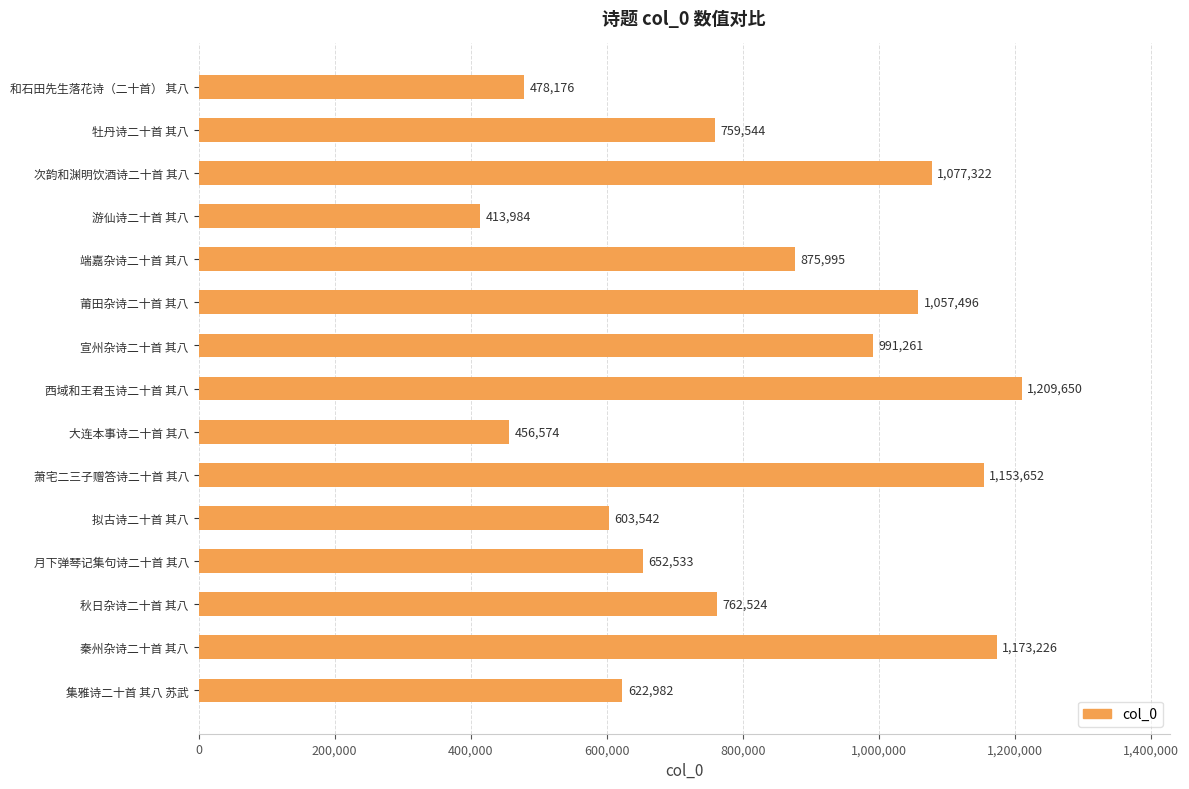

Read the value at 端嘉杂诗二十首 其八, to the nearest 50.

876000